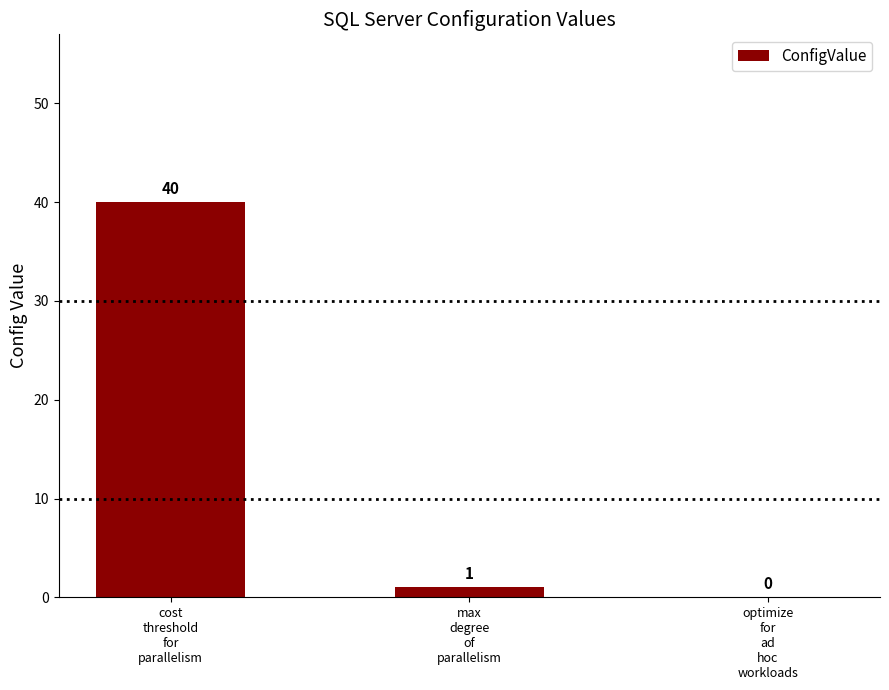

The value at max
degree
of
parallelism is 1. True or false?

True